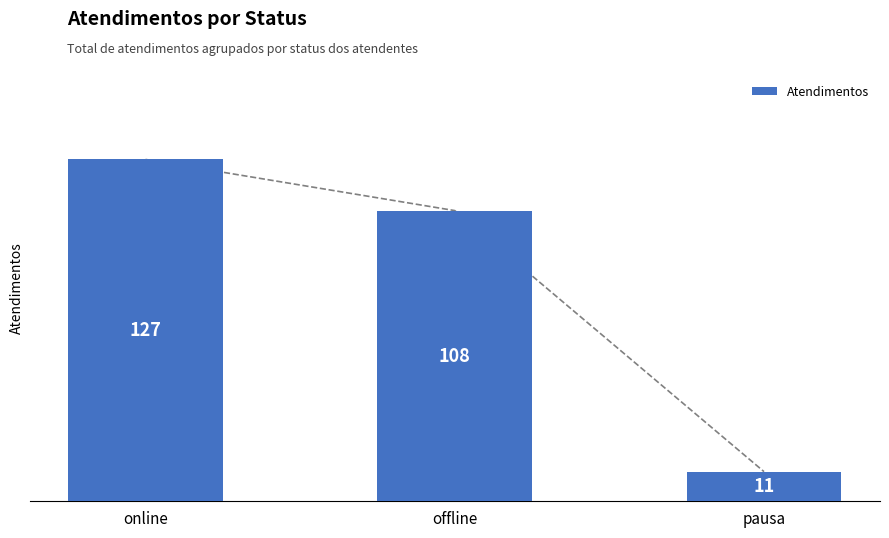

Rank the categories by value from lowest to highest.

pausa, offline, online